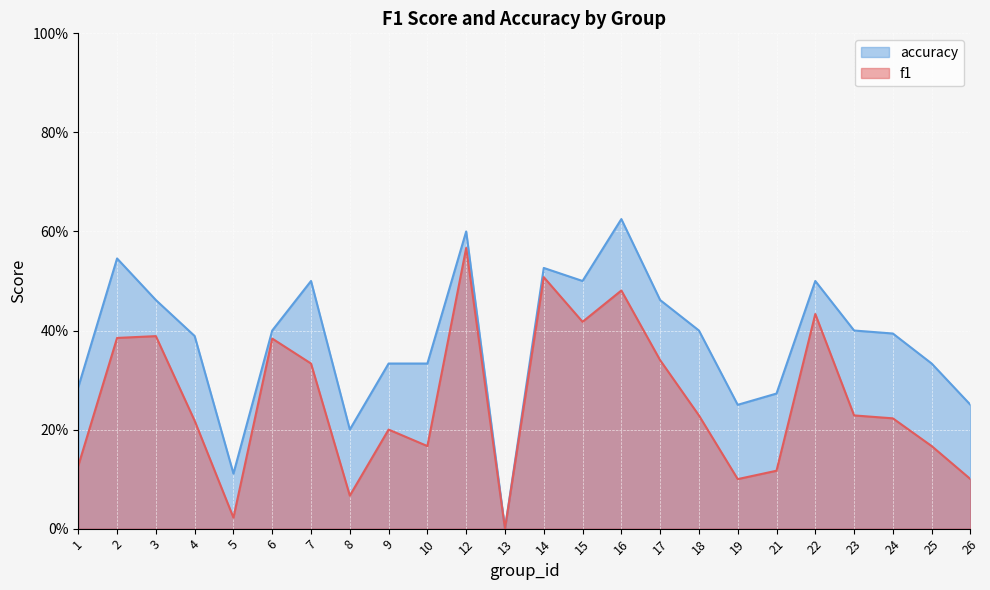

At how many categories does at least one series exceed 0?

23